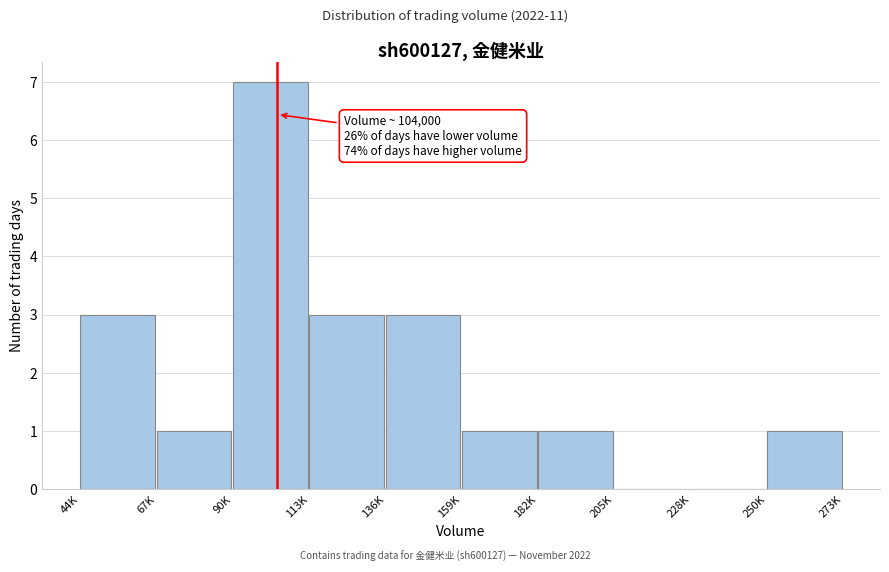

Reading right to left, transcribe all the data shown in this chart.

250K=1	228K=0	205K=0	182K=1	159K=1	136K=3	113K=3	90K=7	67K=1	44K=3